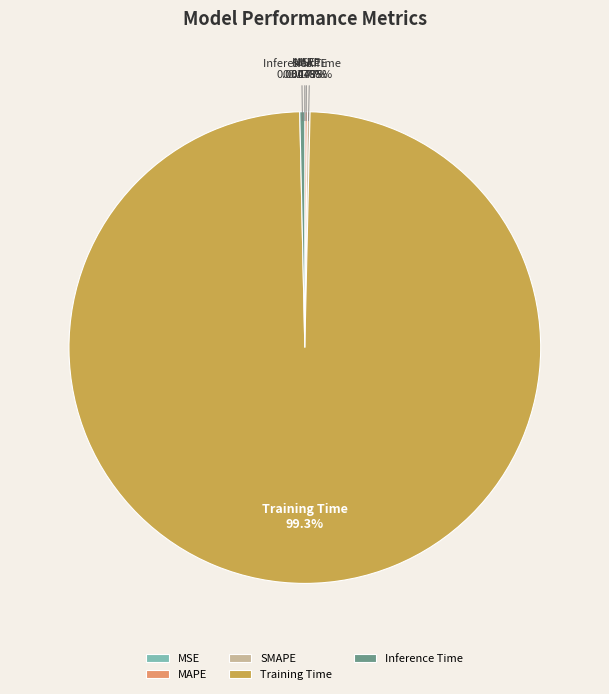

Which has a higher value, Inference Time or Training Time?

Training Time